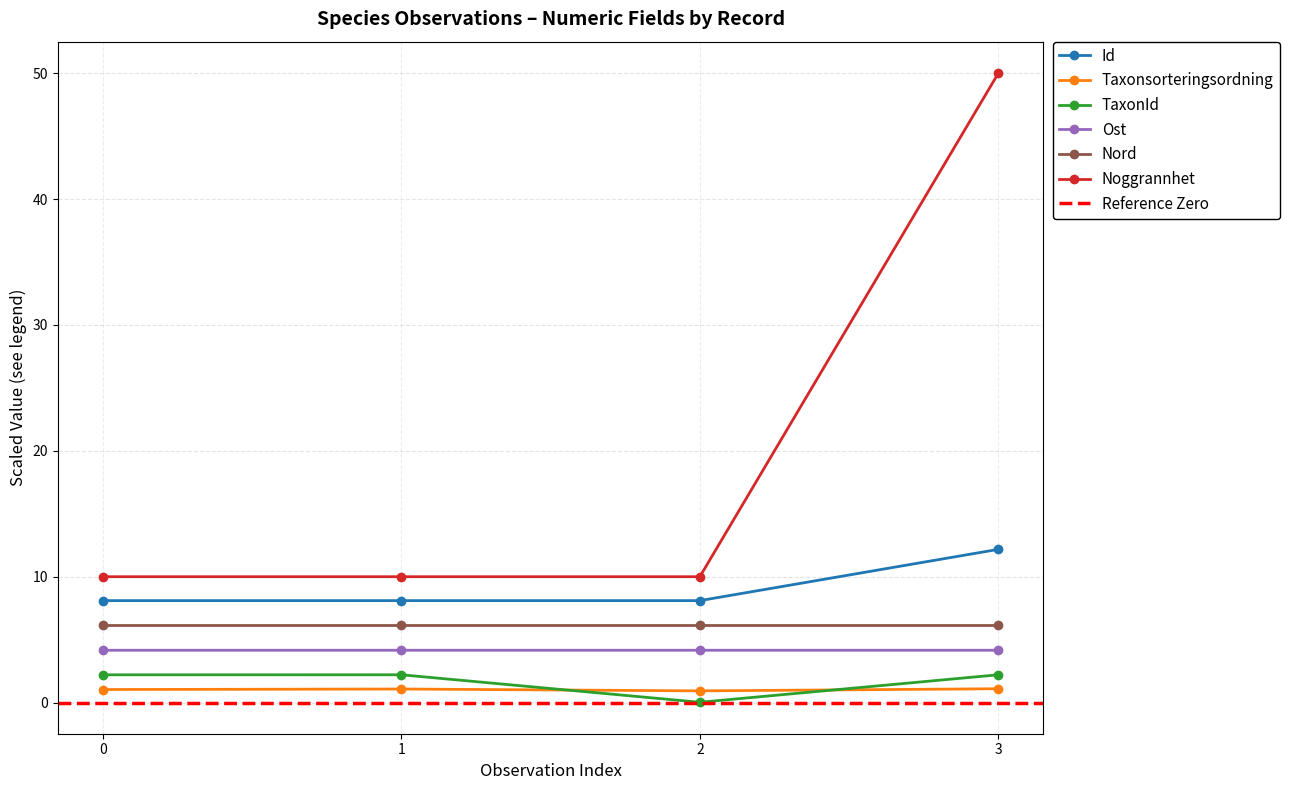

The value of Noggrannhet at 3 is 27.7. True or false?

False